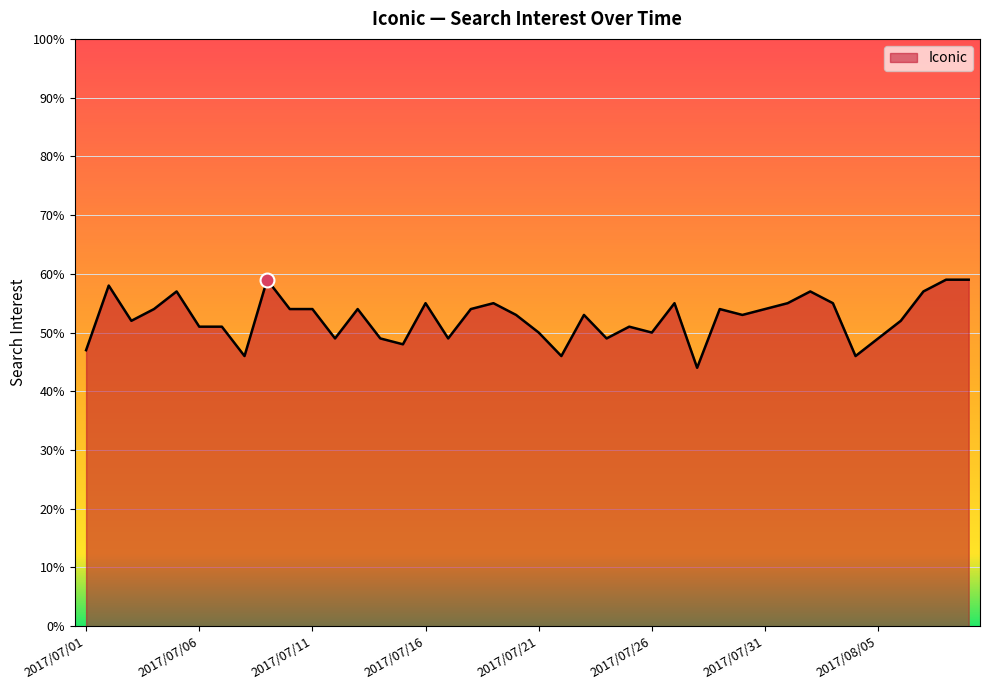

What is the maximum value shown in the chart?

59